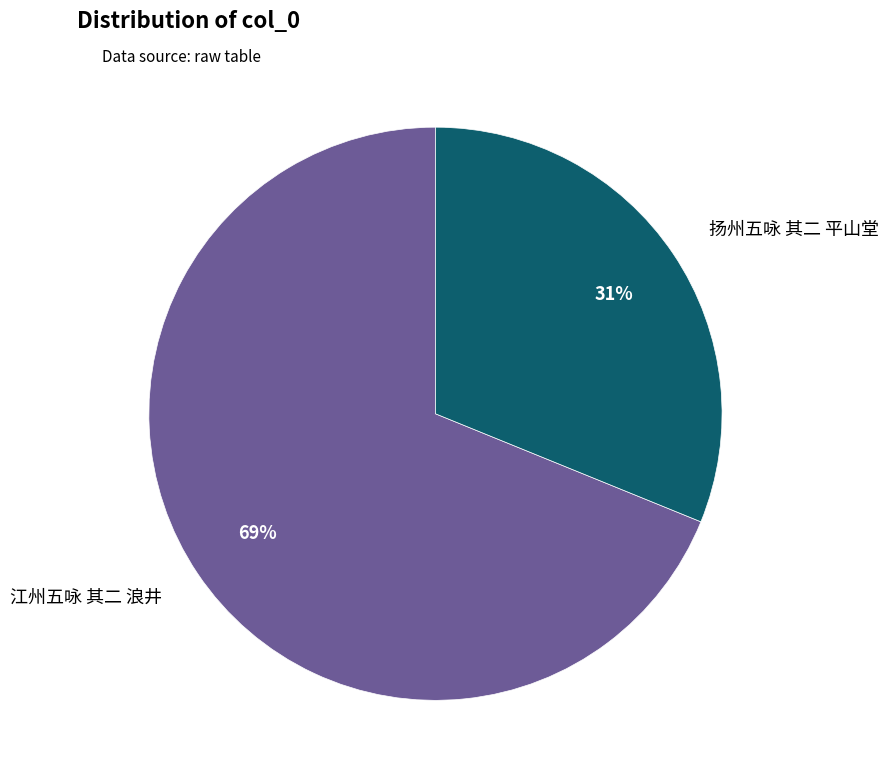

To the nearest percent, what is the average slice percentage?

50%